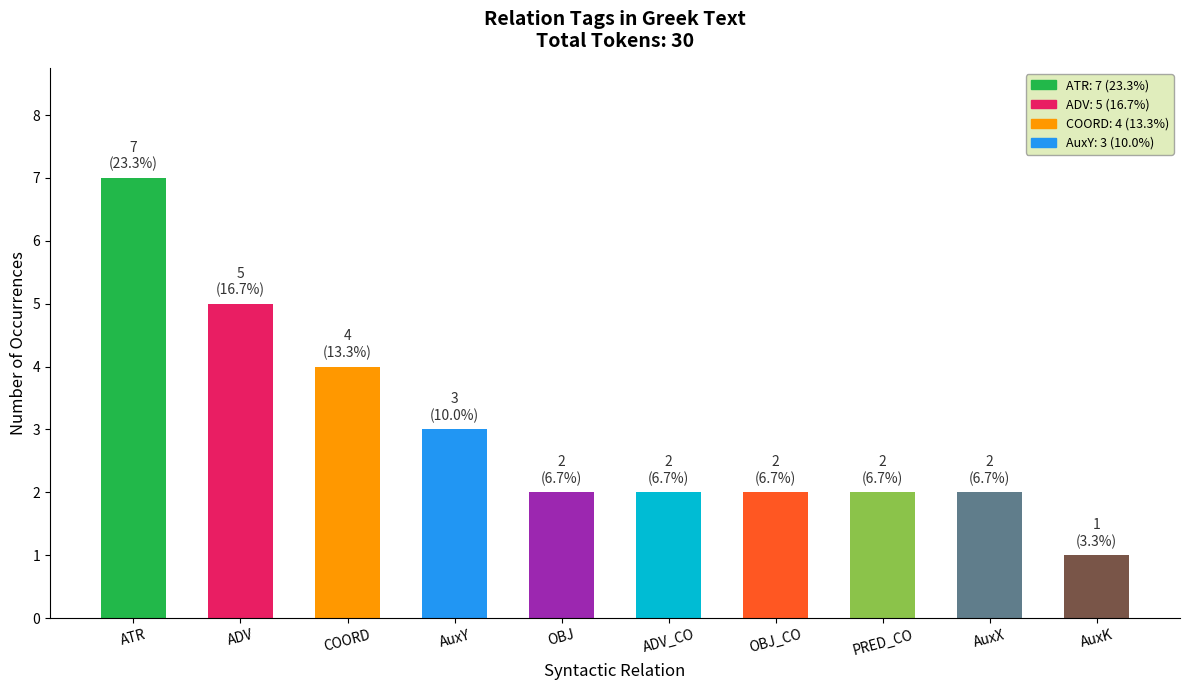

The value at AuxK is 1. True or false?

True